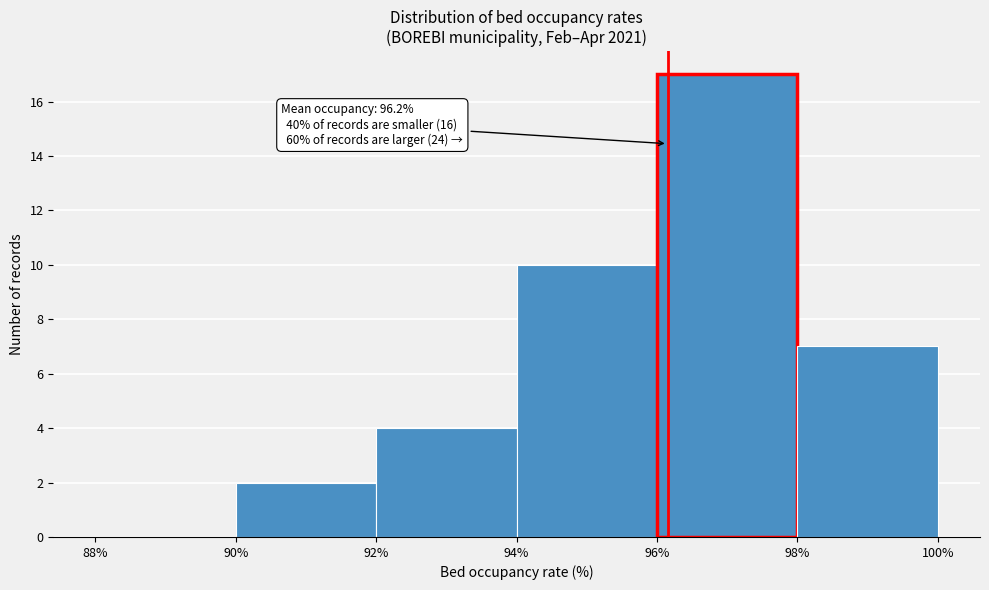

Over which range of the x-axis is the bar tallest?

96% to 98%